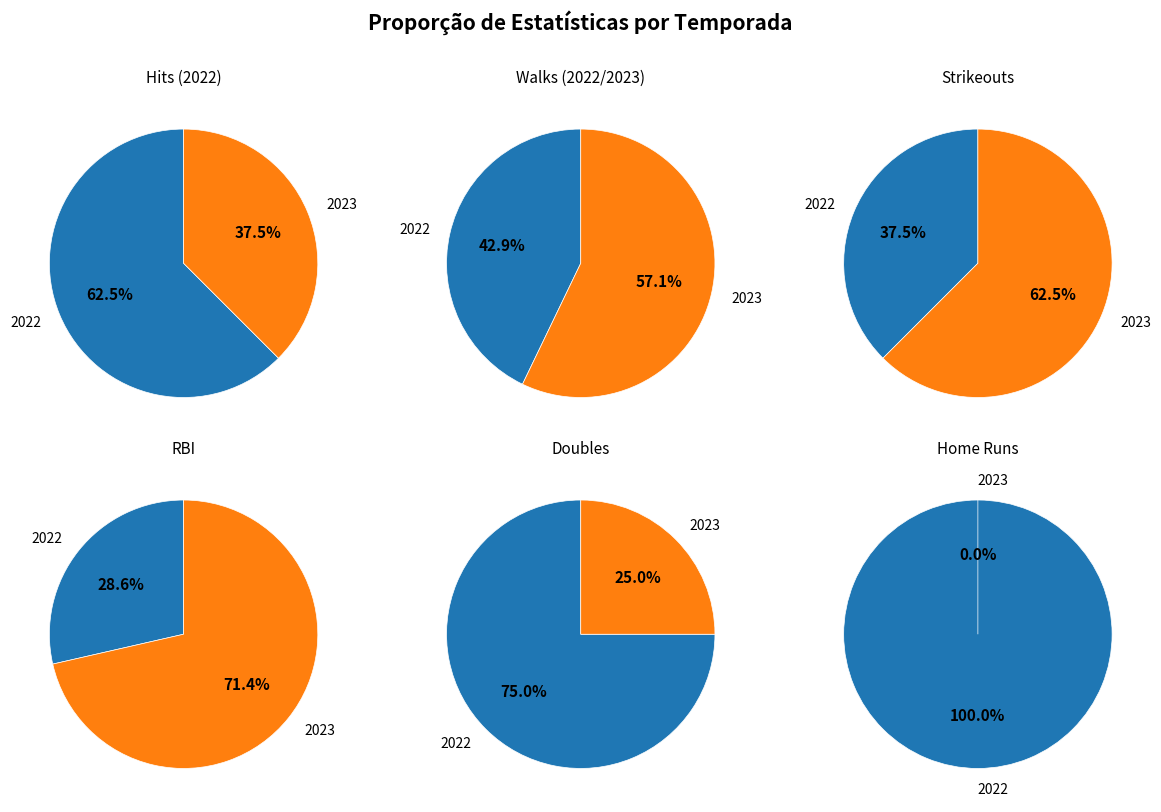

What is the difference between the highest and lowest values at 2023?

15